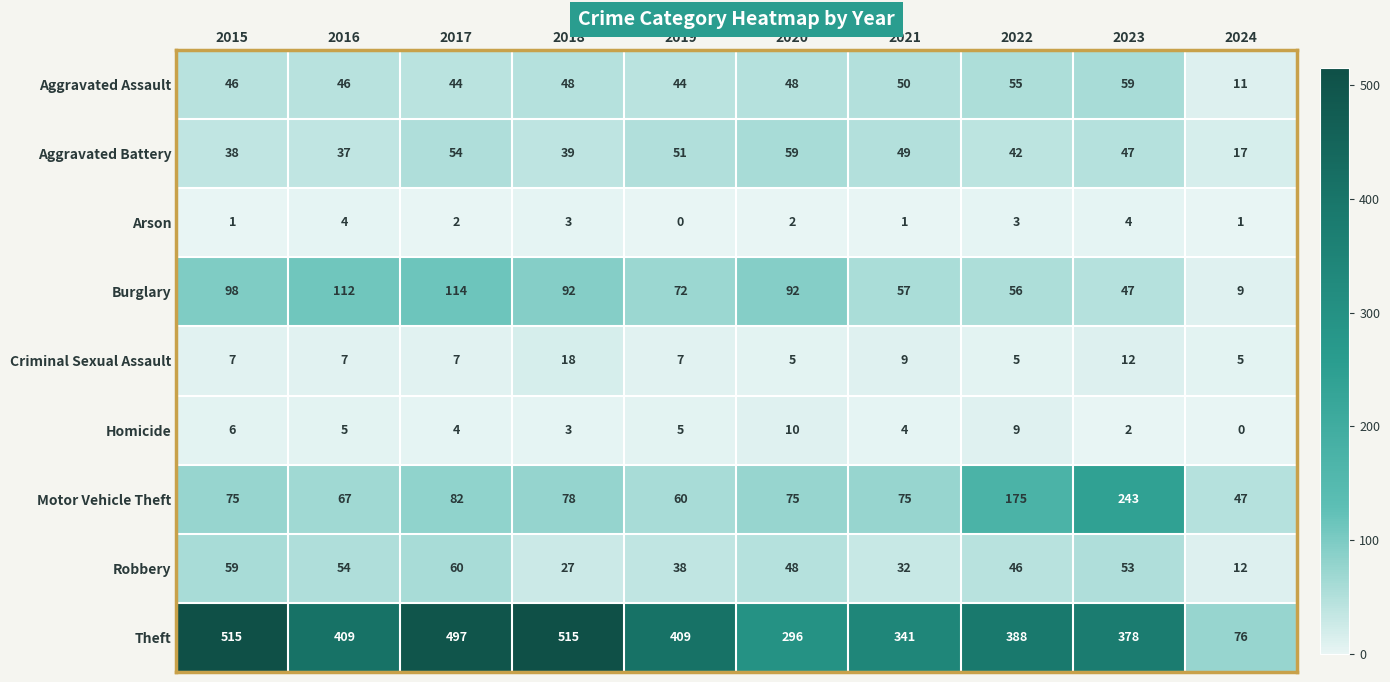

What is the greatest value displayed?

515